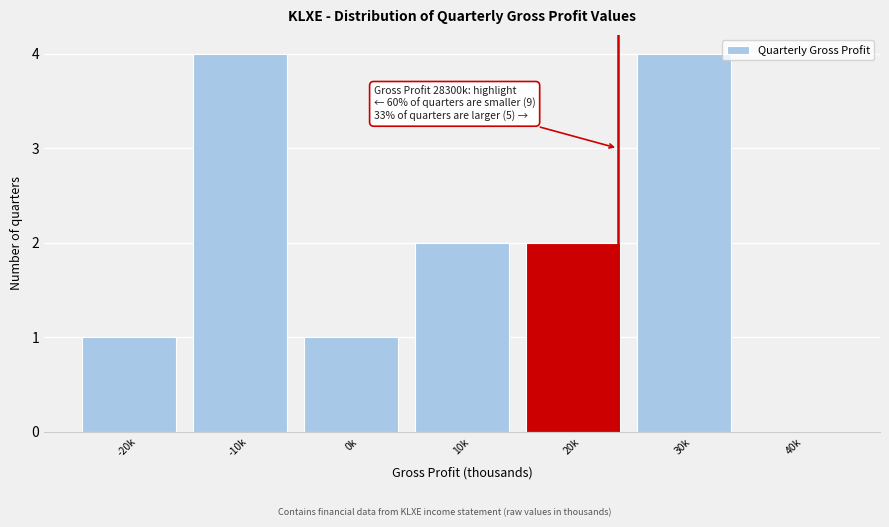

Reading left to right, extract all data points from this chart.

-20k=1	-10k=4	0k=1	10k=2	20k=2	30k=4	40k=0